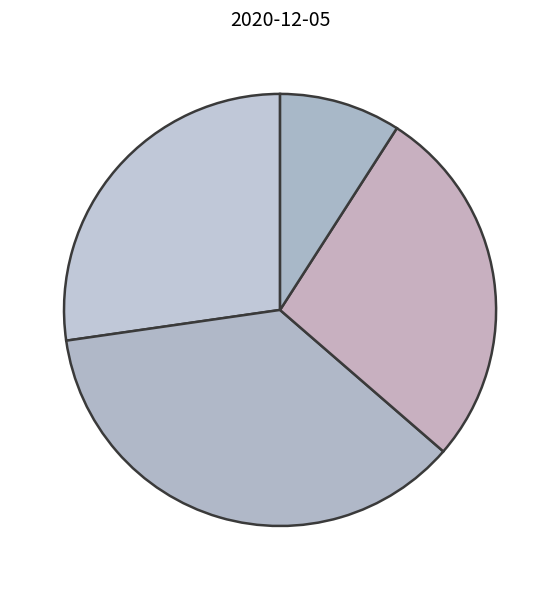

Which slice is the smallest?

SR